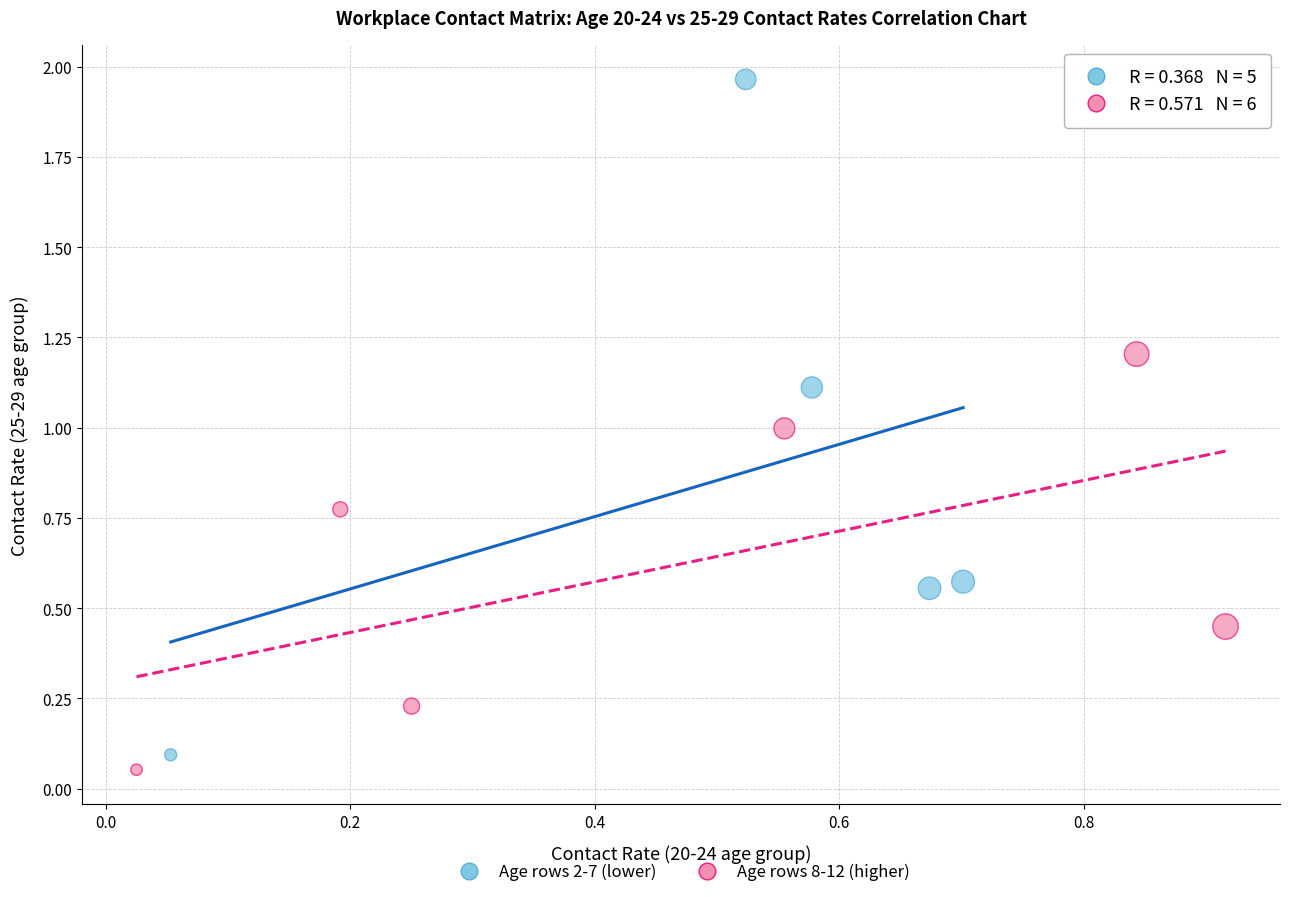

Which series reaches the maximum Y coordinate?

Age rows 2-7 (lower)